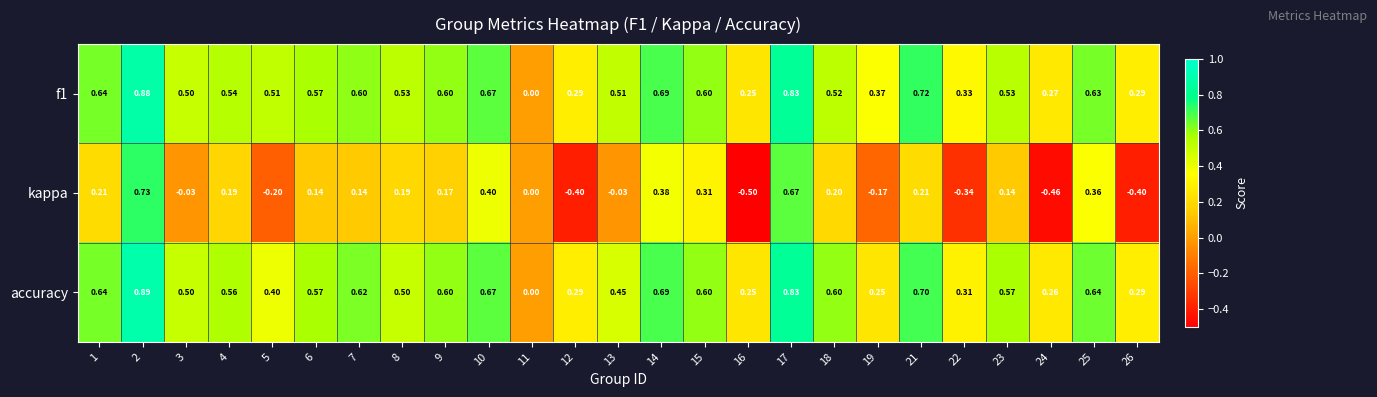

Which series has the widest spread of values?

kappa